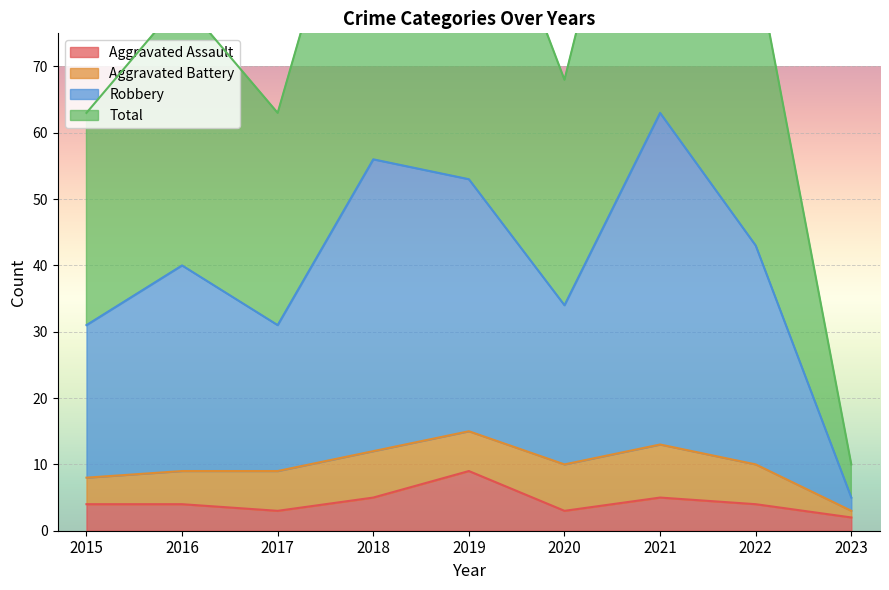

How many interior local valleys does the Robbery series have?

2